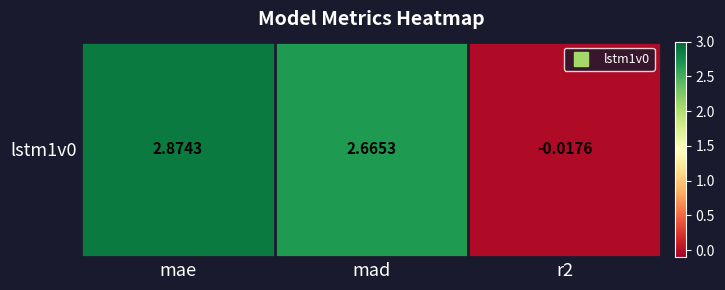

Is it true that the value at r2 is -0.0?

True